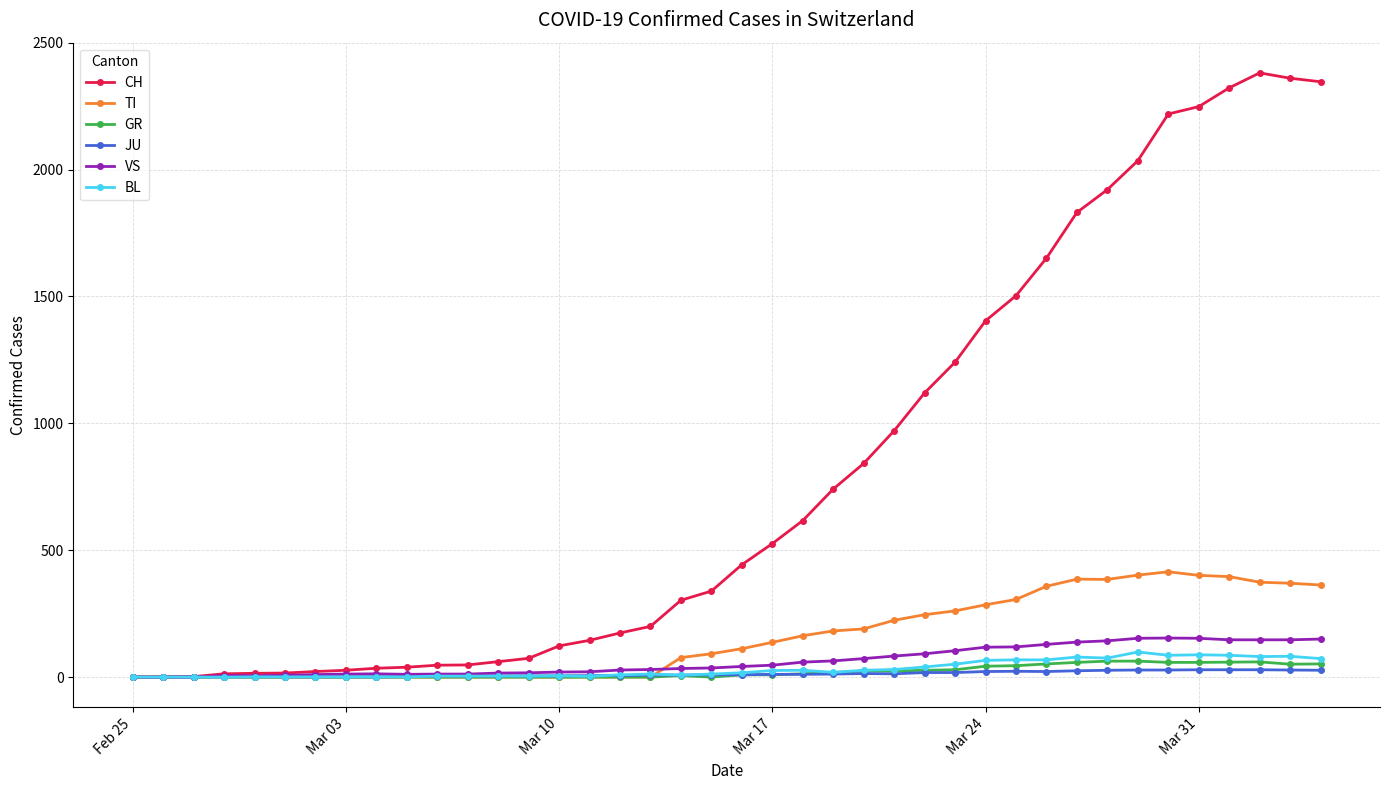

What is the greatest value displayed?

2381